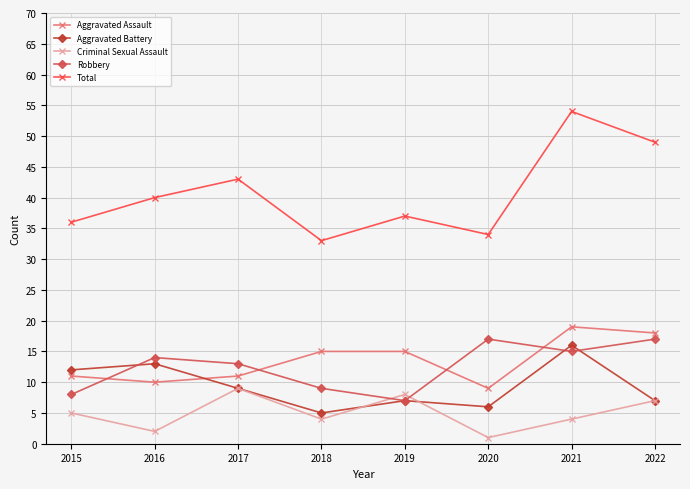

True or false: Total and Aggravated Battery intersect in this chart.

False